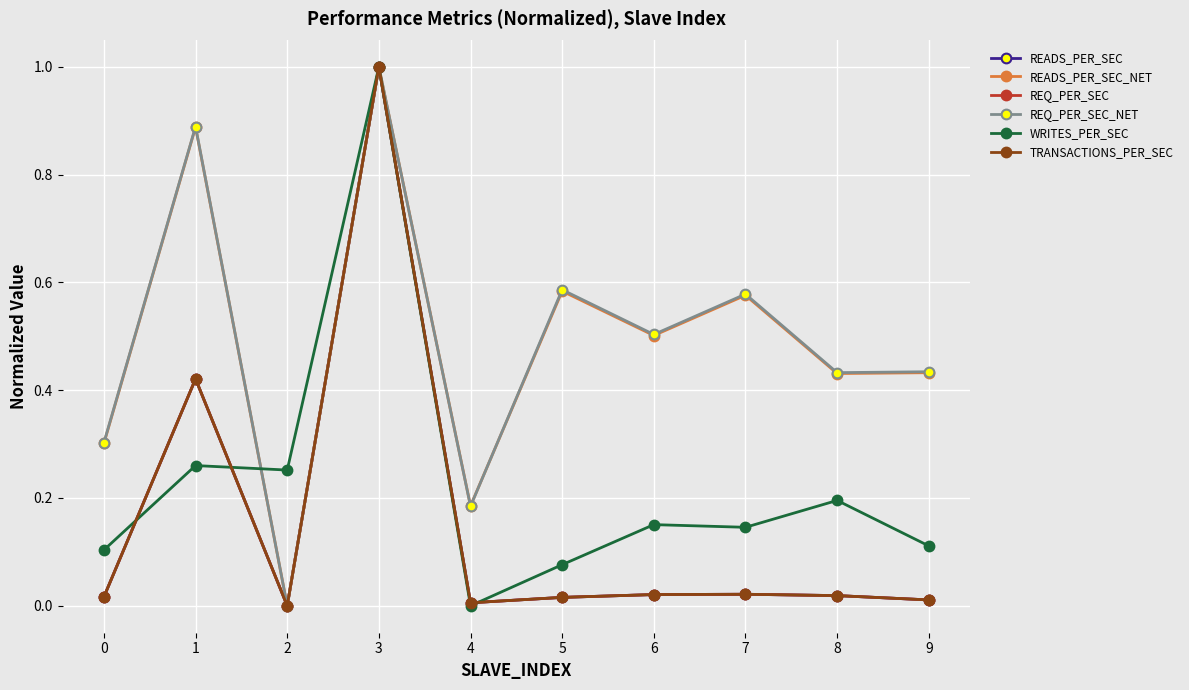

Count the number of data series in this chart.

6